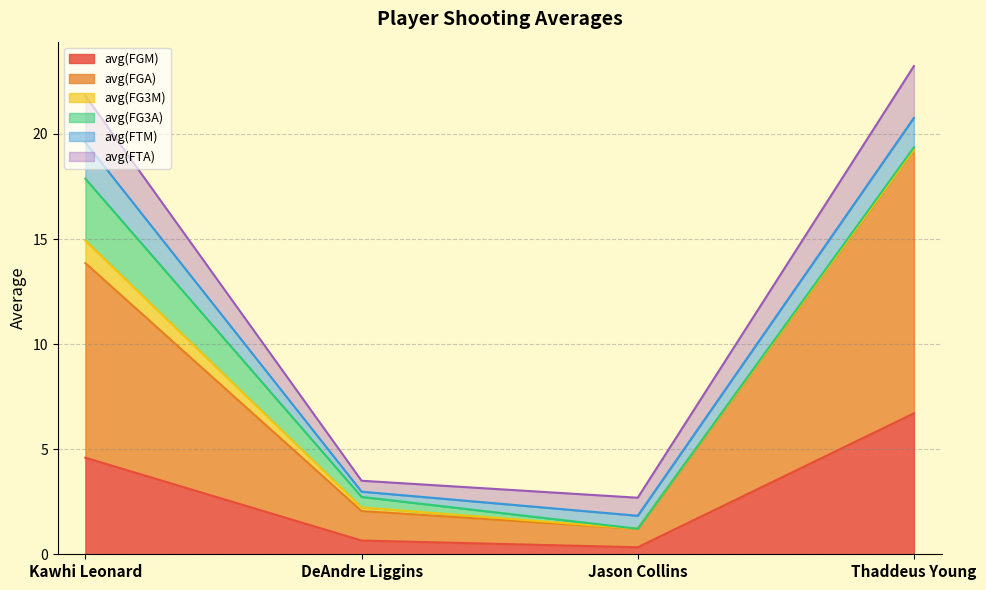

True or false: avg(FGM) has a value of 0.3 at Jason Collins.

True